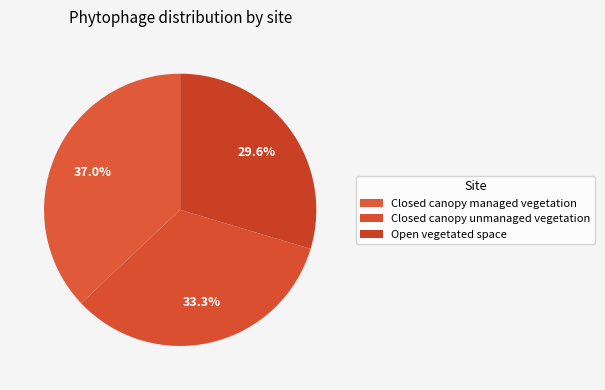

What is the change in value from Closed canopy managed vegetation to Open vegetated space?

-2